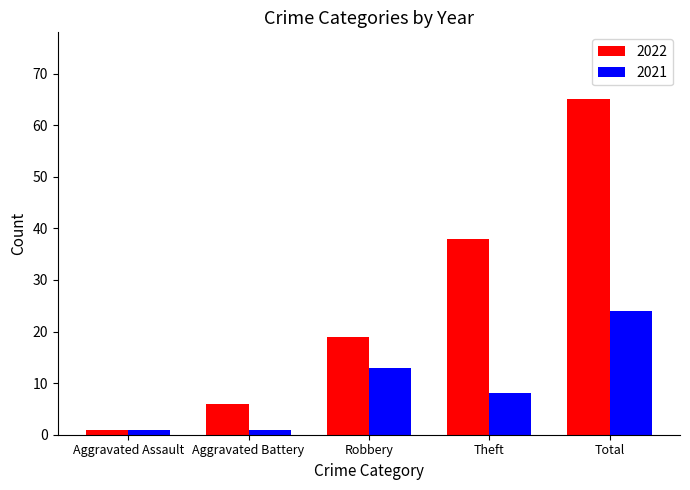

The 2022 series shows 38 at Theft. True or false?

True